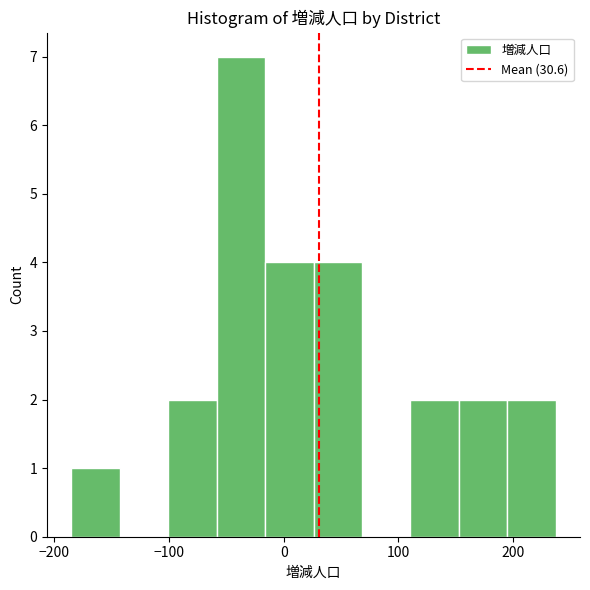

Reading left to right, list every bar in this chart as the range it spans on the x-axis followed by its height. Neither the bar edges nor the heights are printed on the chart, so give them approximately, as read against the axes.

-180 to -140: 1
-140 to -100: 0
-100 to -60: 2
-60 to -20: 7
-20 to 30: 4
30 to 70: 4
70 to 110: 0
110 to 150: 2
150 to 190: 2
190 to 240: 2